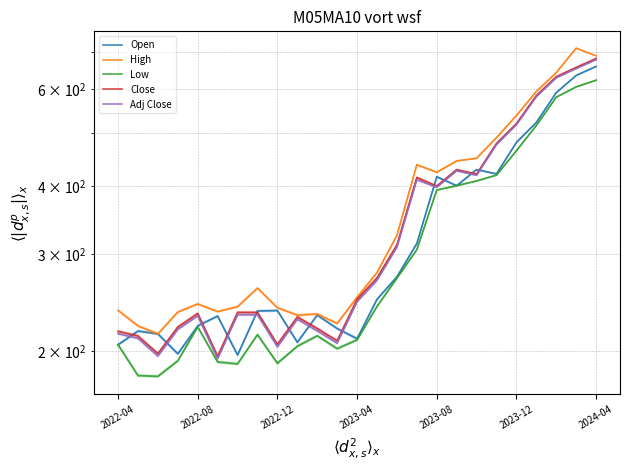

How many distinct data groups are displayed?

5